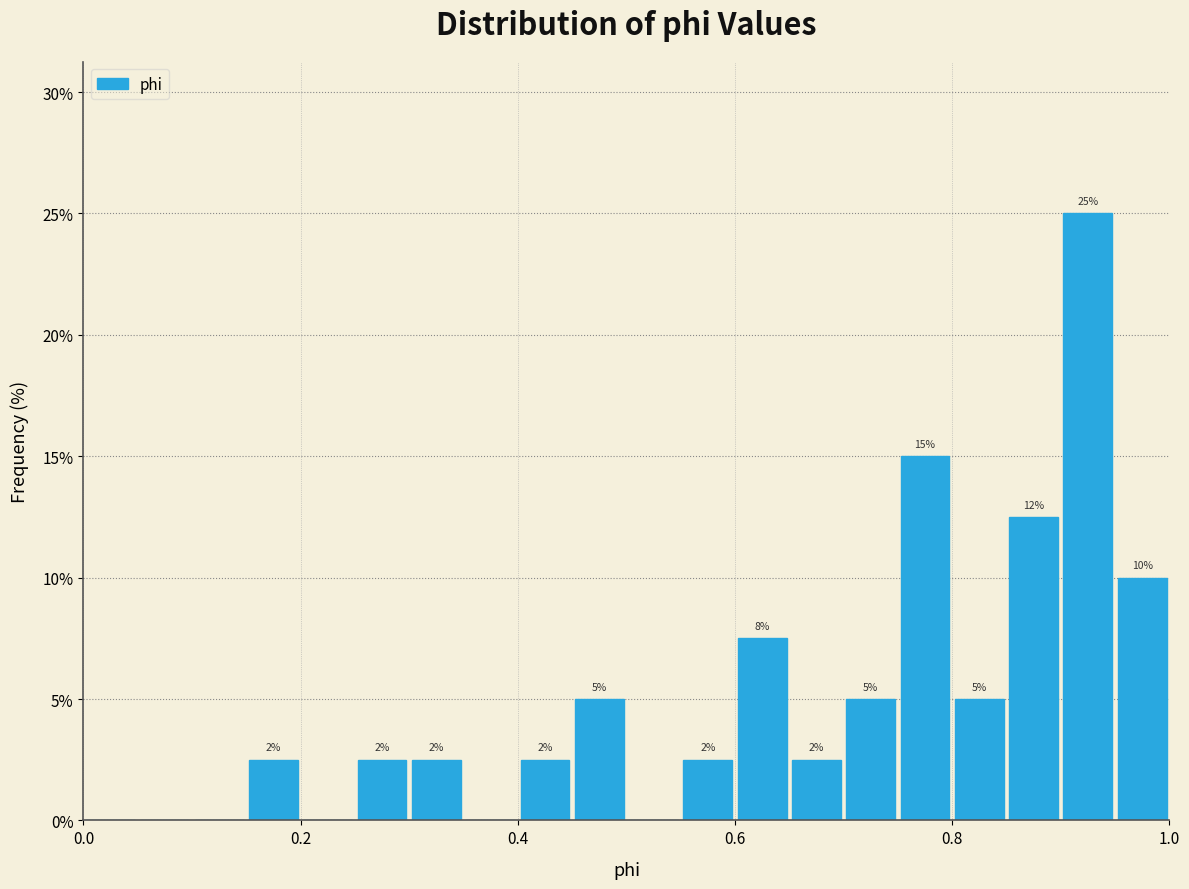

Around what value on the x-axis is the tallest bar? Give the approximate position of its centre, as read against the axis.

0.92